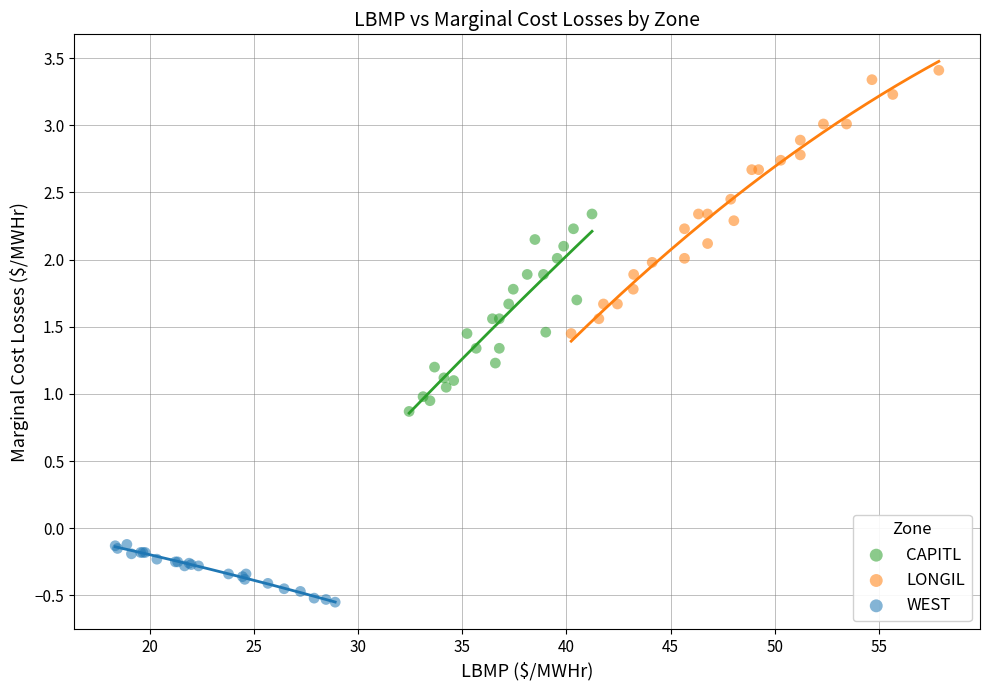

Which series contains the highest Y value?

LONGIL